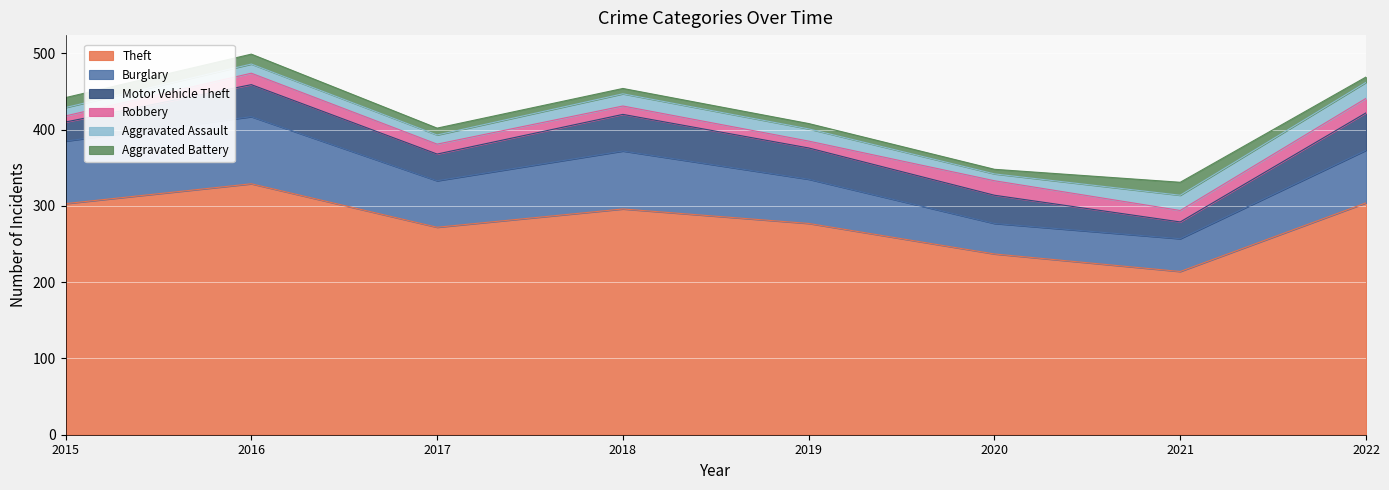

The value of Motor Vehicle Theft at 2019 is 23. True or false?

False